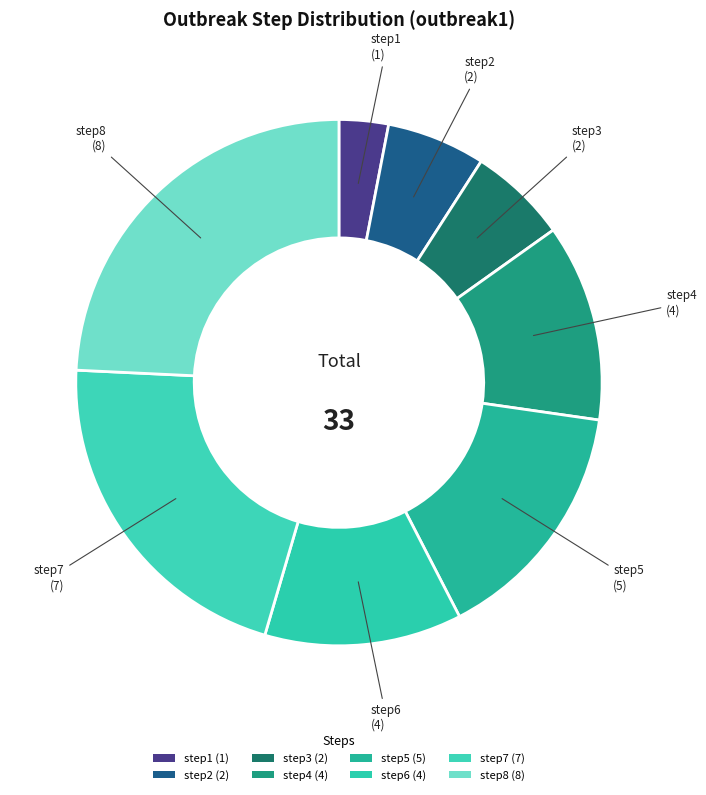

How many slices are in this pie chart?

8